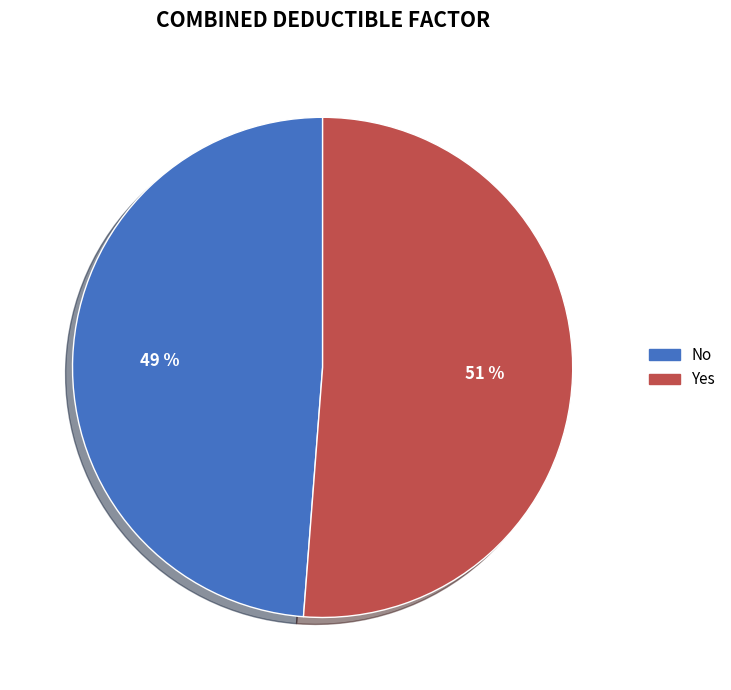

To the nearest percent, what is the combined percentage of No and Yes?

100%